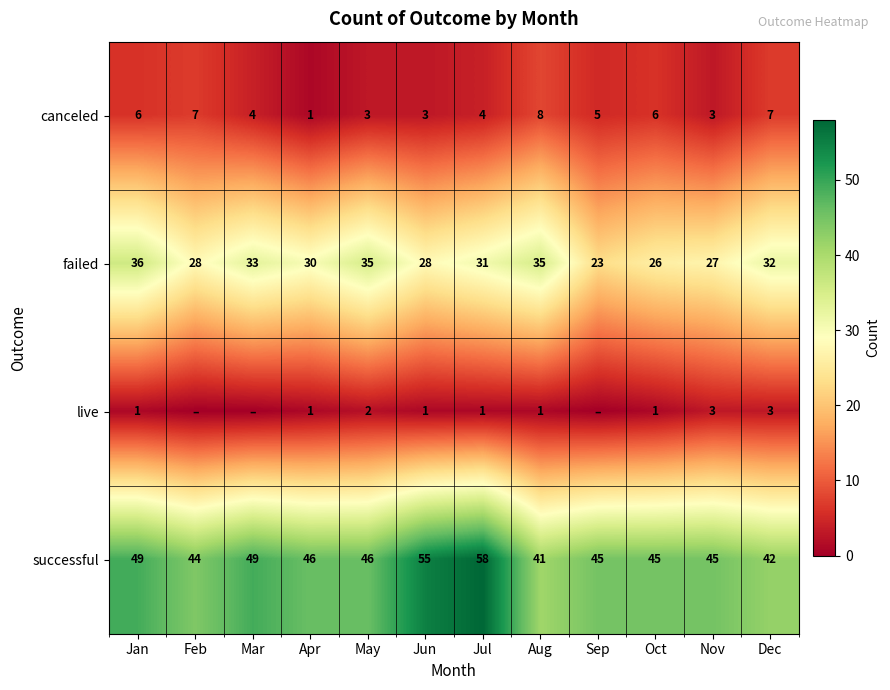

At which label does successful reach its minimum?

Aug